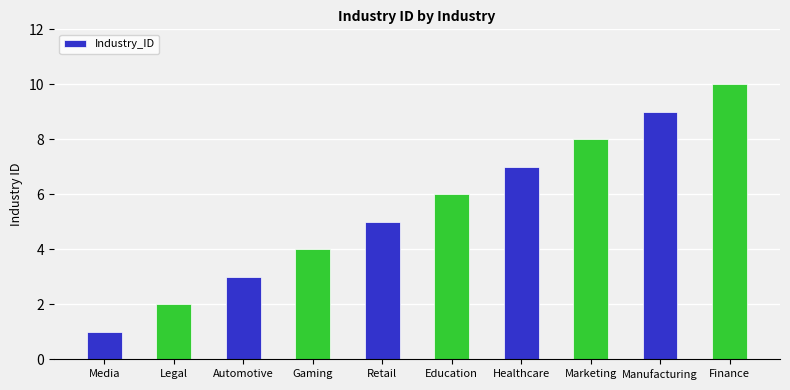

Count the values in the range 3 to 8.

6